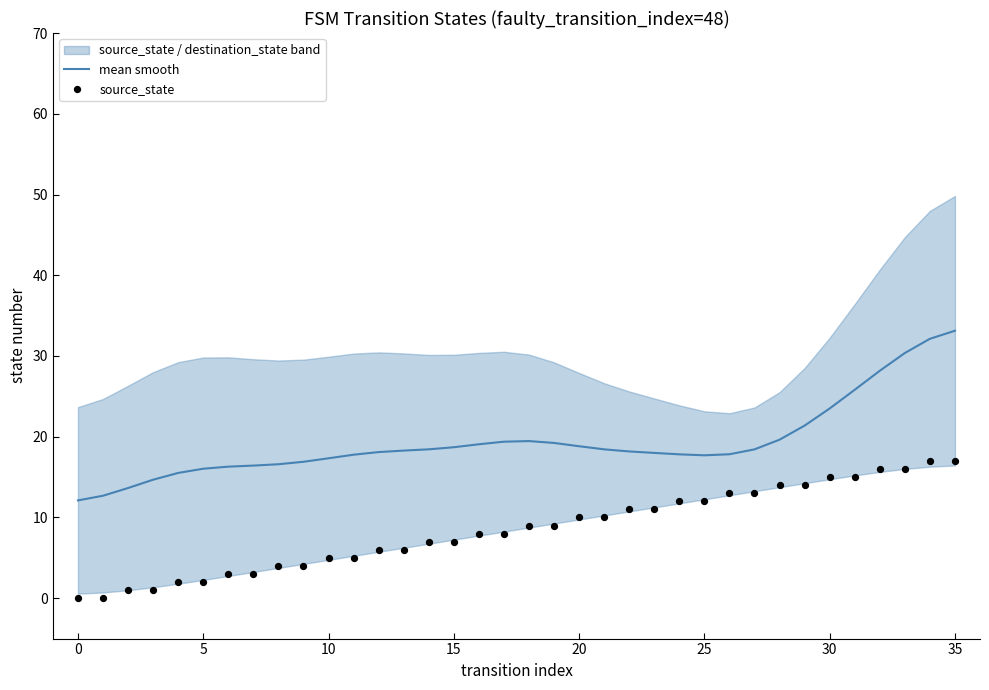

Is it true that mean smooth equals 23.5 at 30?

True